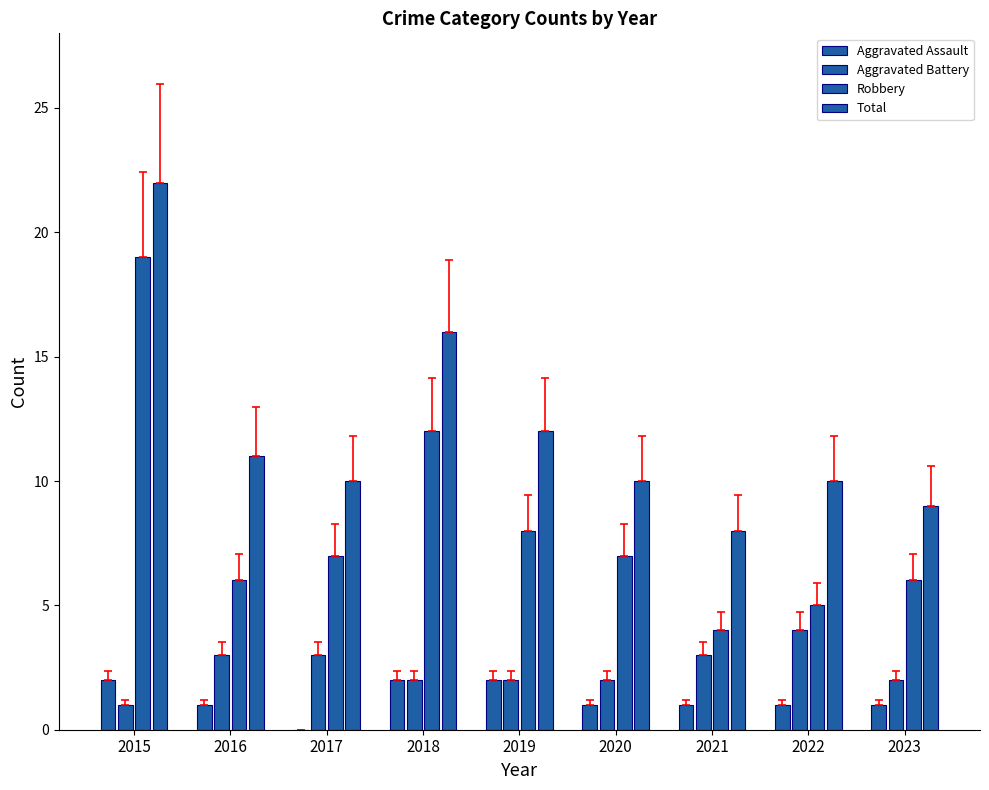

List the series in order of their peak value, lowest first.

Aggravated Assault, Aggravated Battery, Robbery, Total